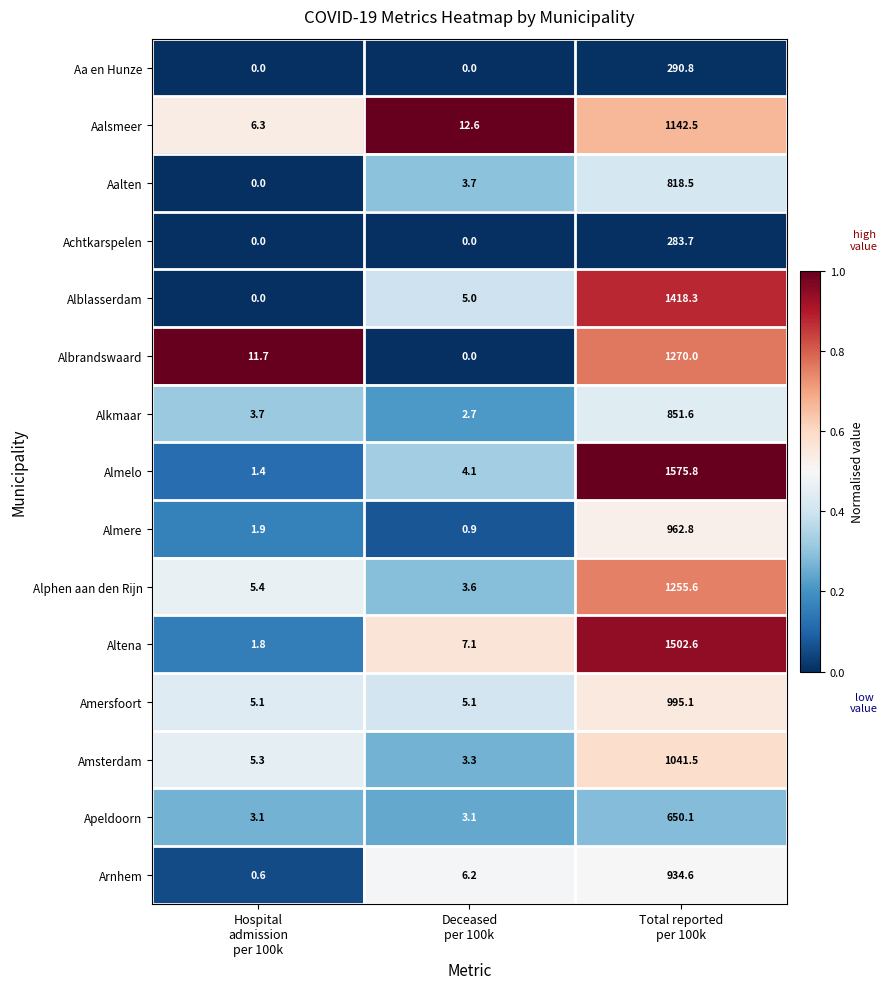

What is the greatest value displayed?

1575.8